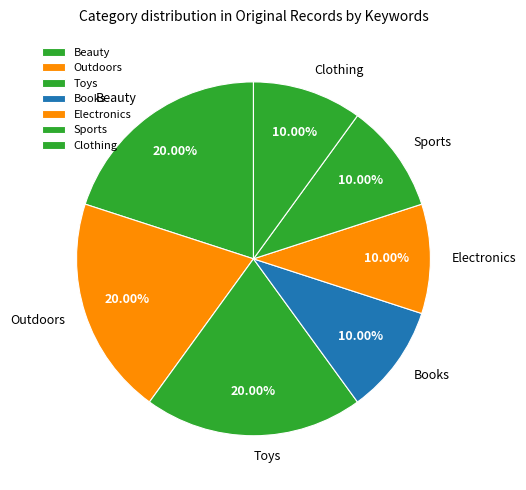

Is it true that Clothing is 10% of the pie?

True